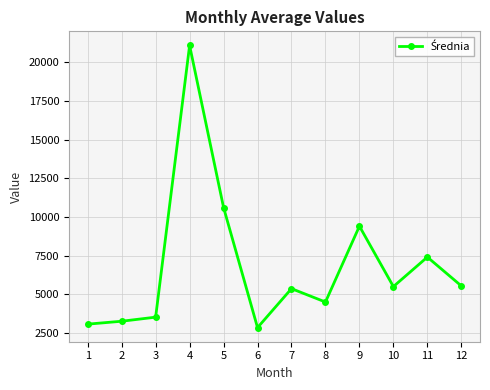

Does the chart display data point markers on the line(s)?

Yes